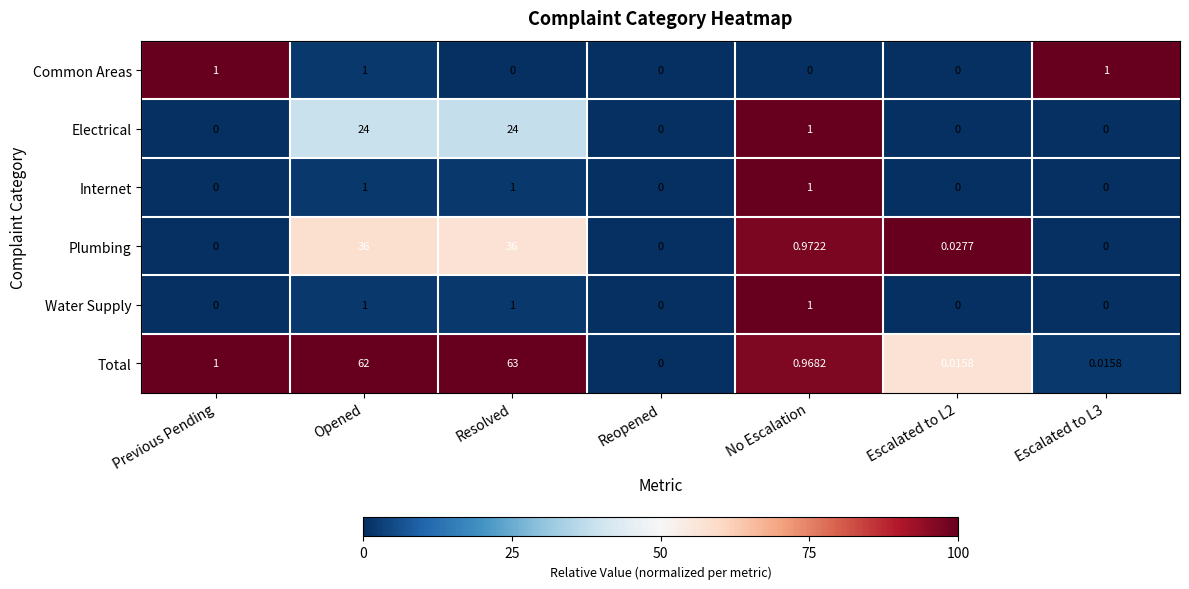

How many distinct data groups are displayed?

6